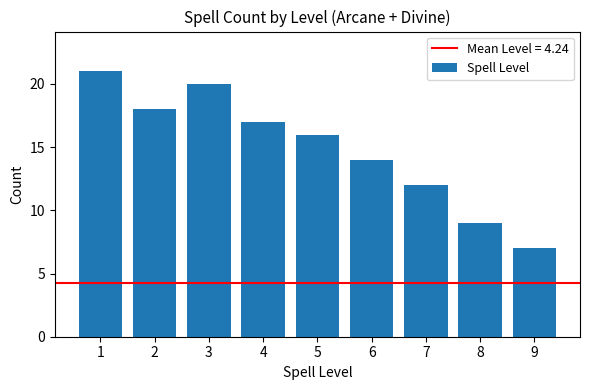

Reading left to right, transcribe all the data shown in this chart.

21	18	20	17	16	14	12	9	7